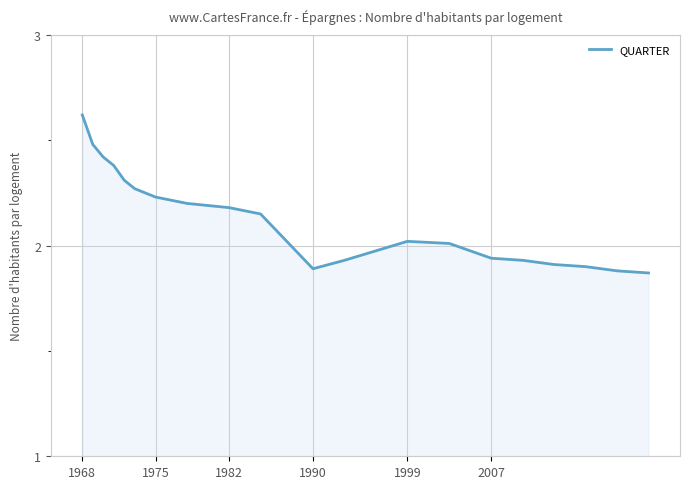

At which category does the chart reach its peak across all series?

1968